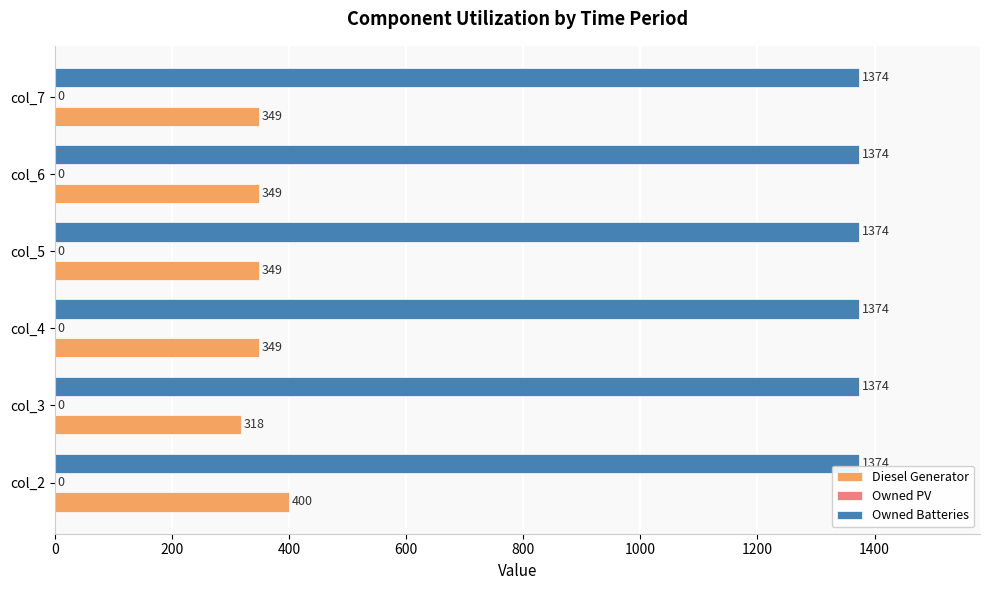

Read the Diesel Generator value at col_7.

349